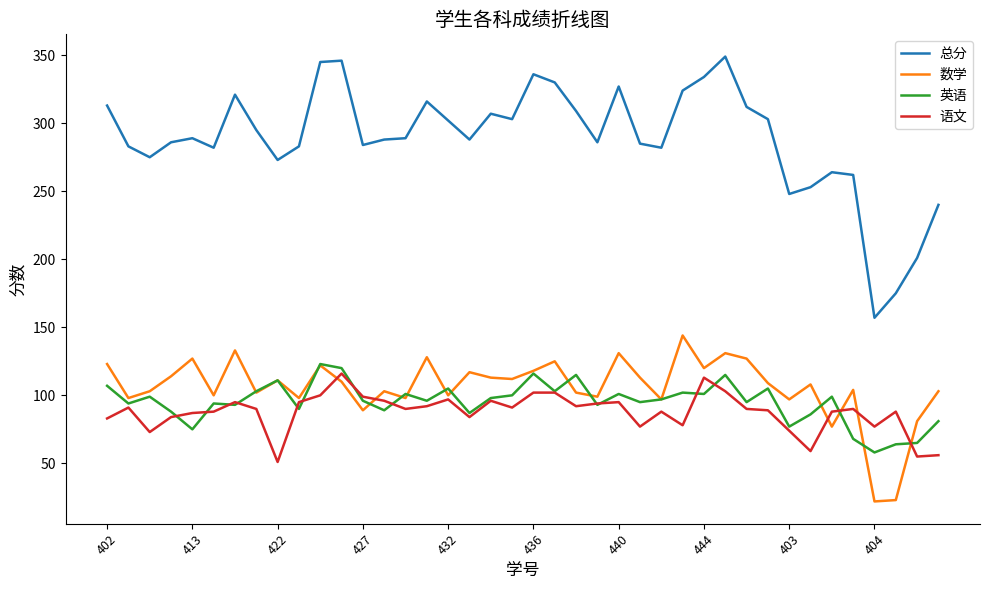

What is the maximum value shown in the chart?

349